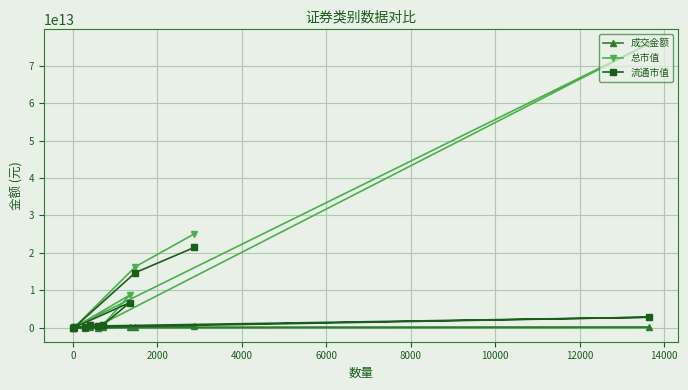

Which series has the largest total across all categories?

总市值